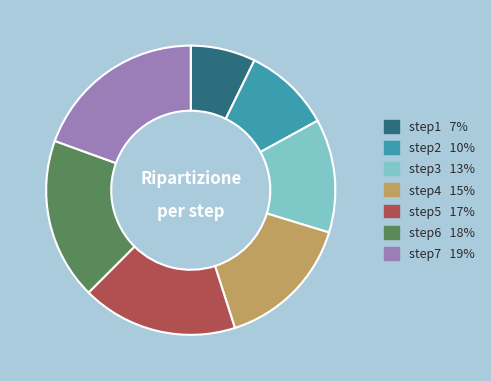

Rank the categories by value from highest to lowest.

step7, step6, step5, step4, step3, step2, step1